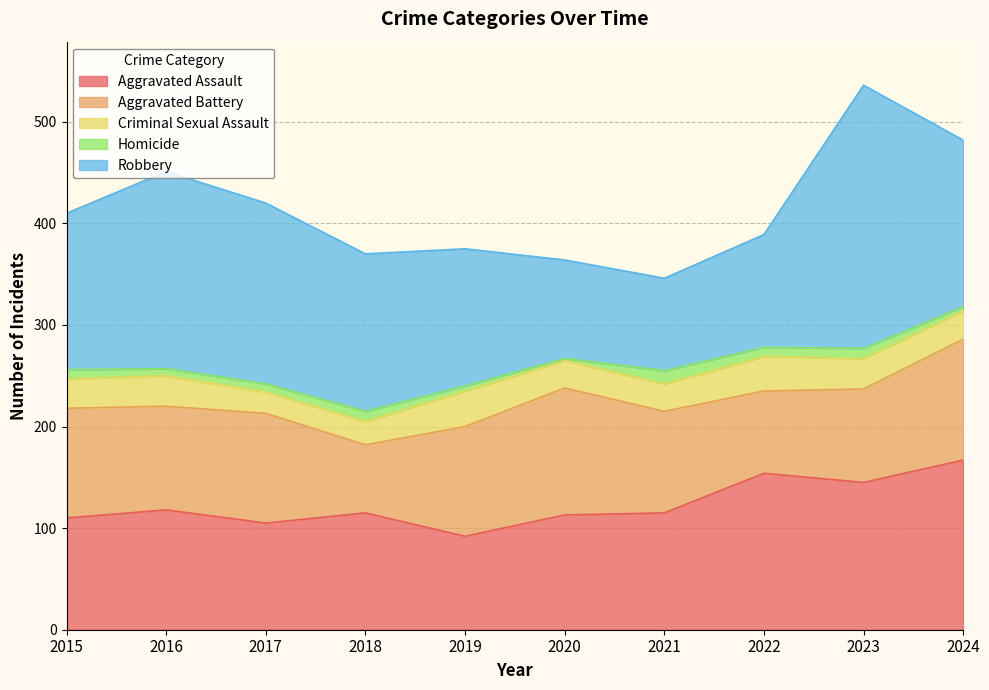

How many series are shown in this chart?

5